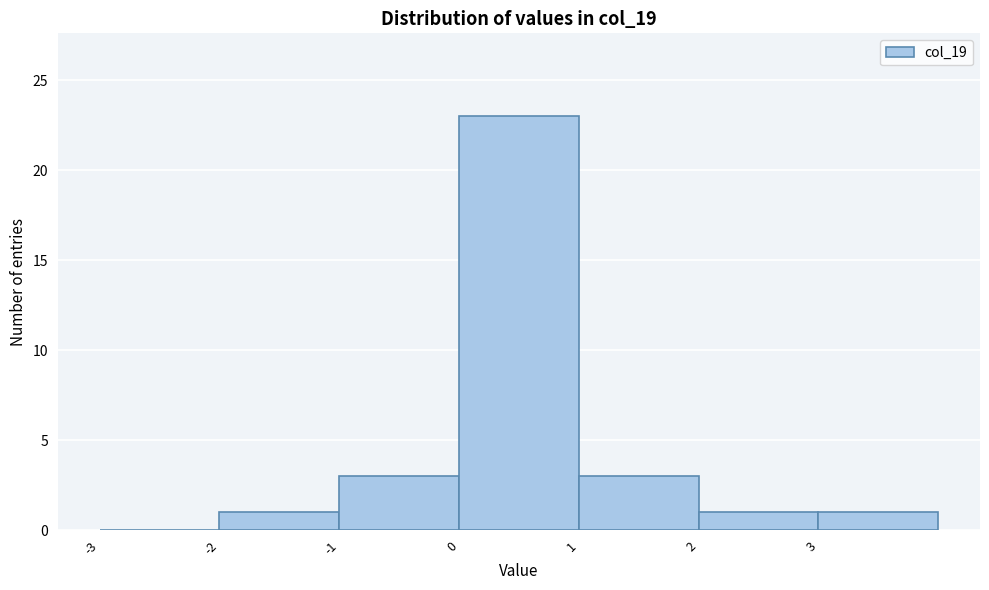

Reading left to right, transcribe this chart: for each bar, give the range it covers on the x-axis and its height. The values are not printed on the chart, so give them approximately, as read against the axis.

-3 to -2: 0
-2 to -1: 1
-1 to 0: 3
0 to 1: 23
1 to 2: 3
2 to 3: 1
3 to 4: 1